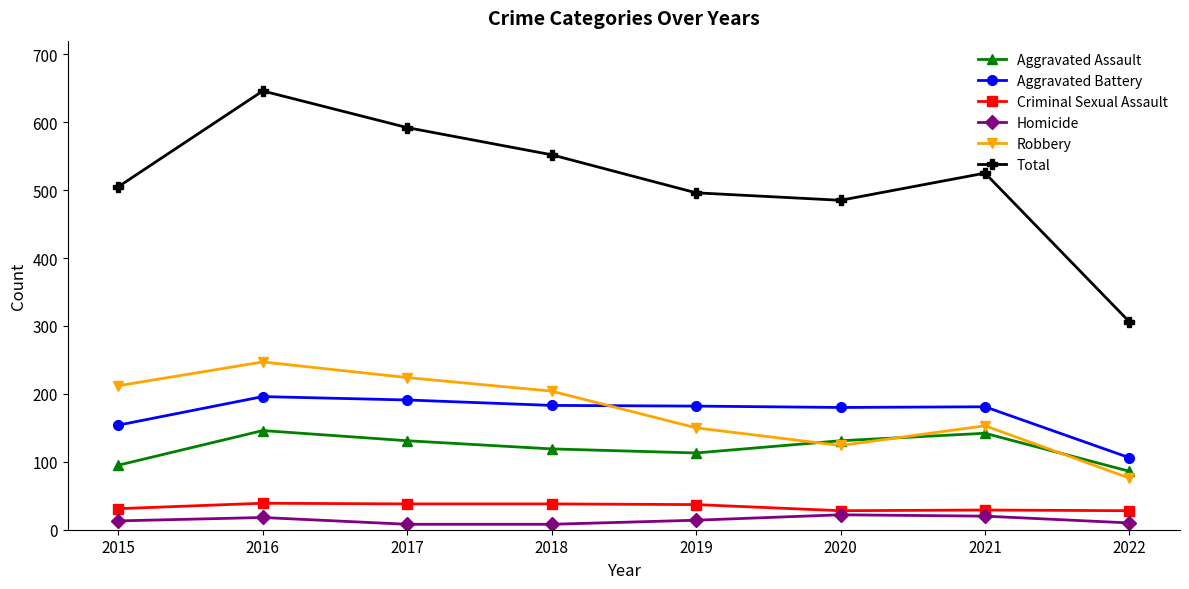

What is the value of the Robbery point at the 6th from the left?

124